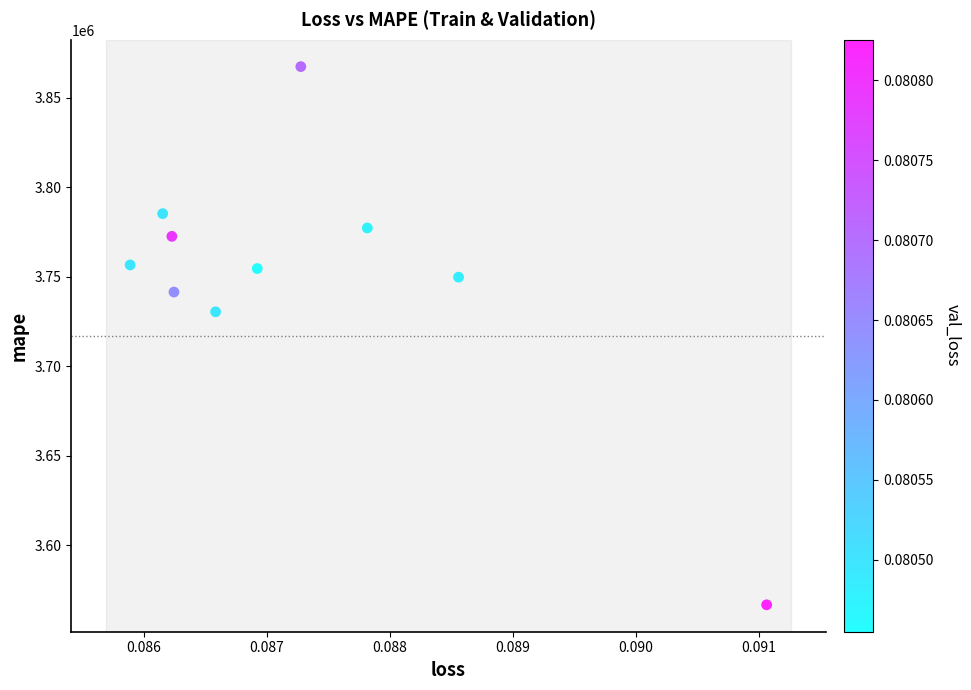

What is the average Y value?

3750171.5